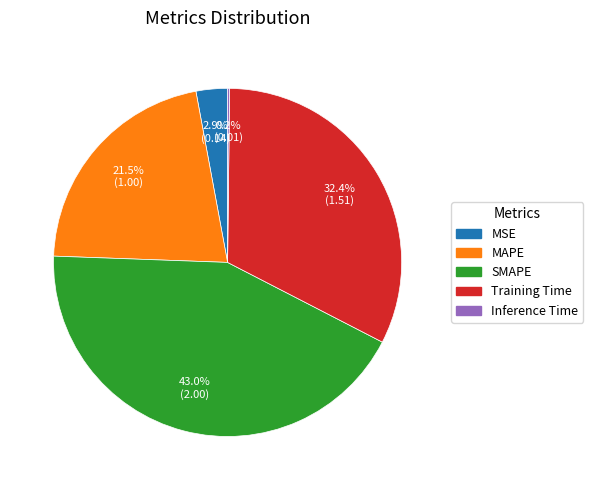

What percentage is NOT represented by MAPE?

78.5%